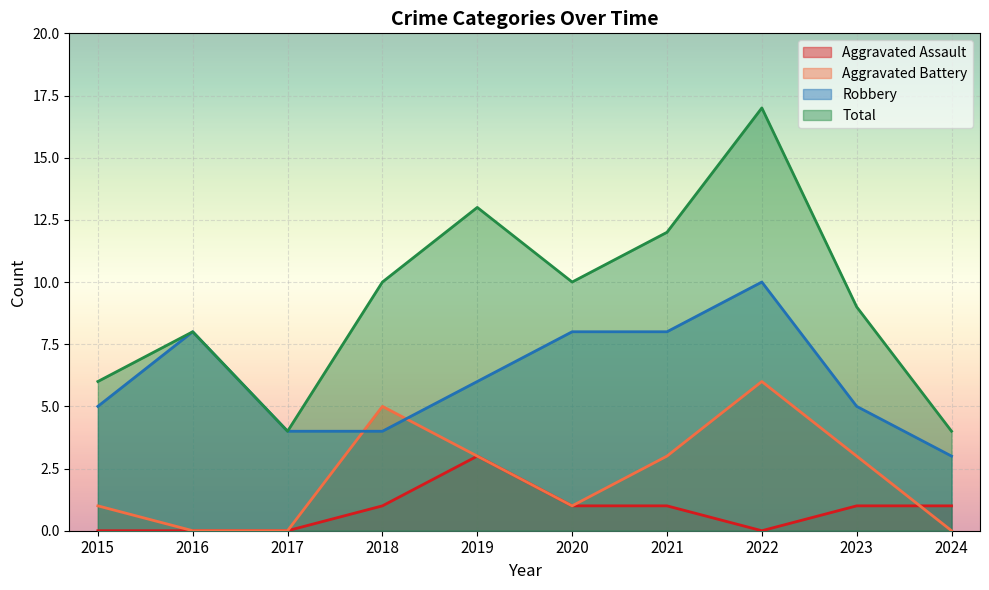

At which category does Total reach its first local valley?

2017